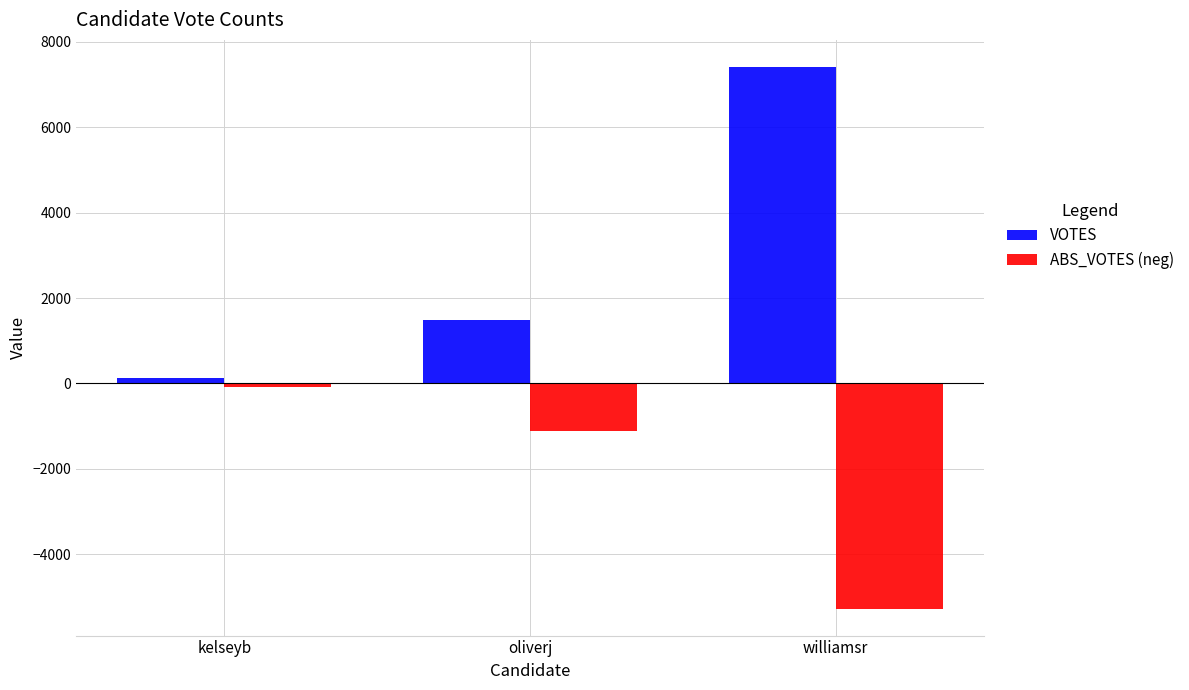

What are all the series names shown in the legend?

VOTES, ABS_VOTES (neg)